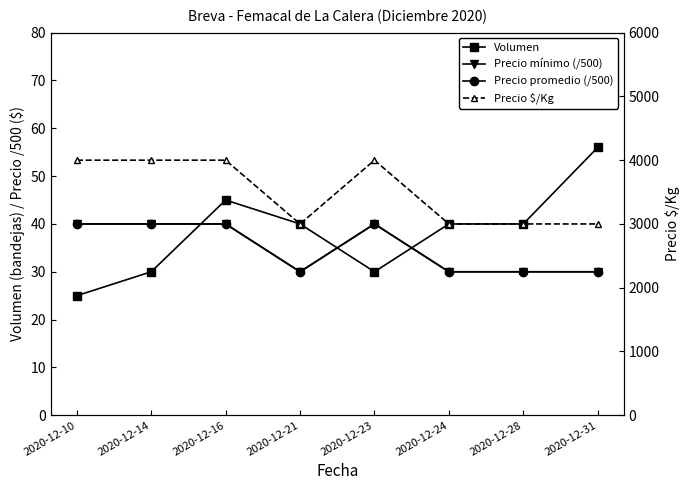

How many lines are shown in the chart?

4